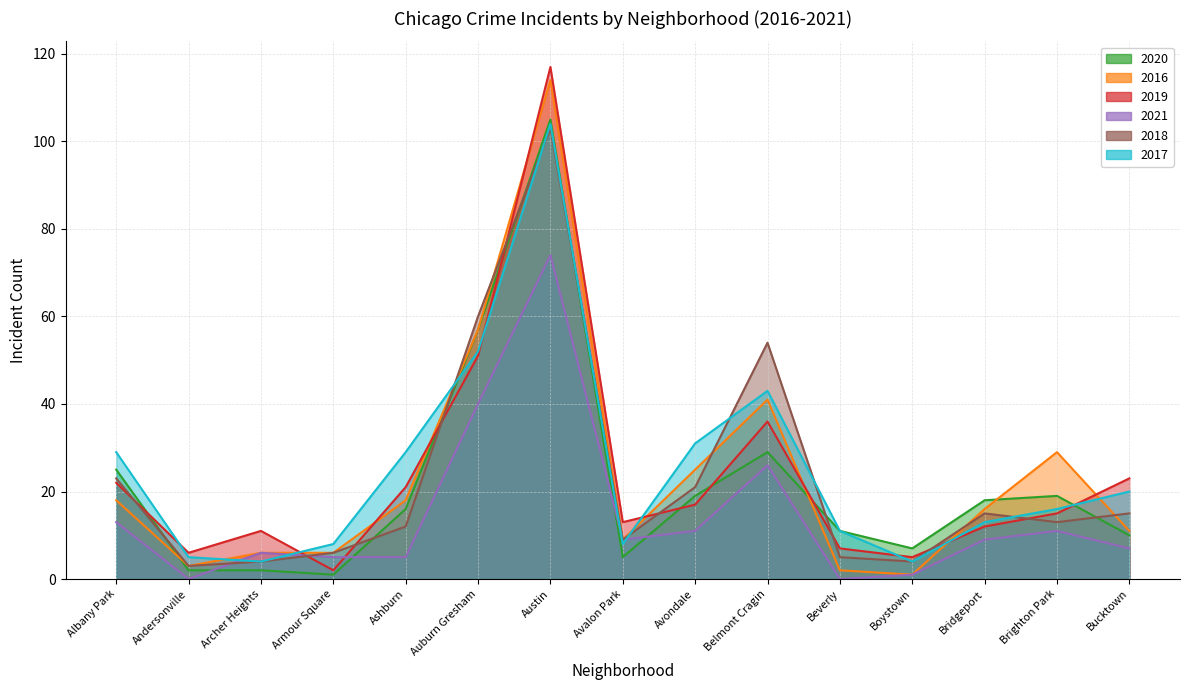

True or false: 2017 has a value of 43 at Avondale.

False